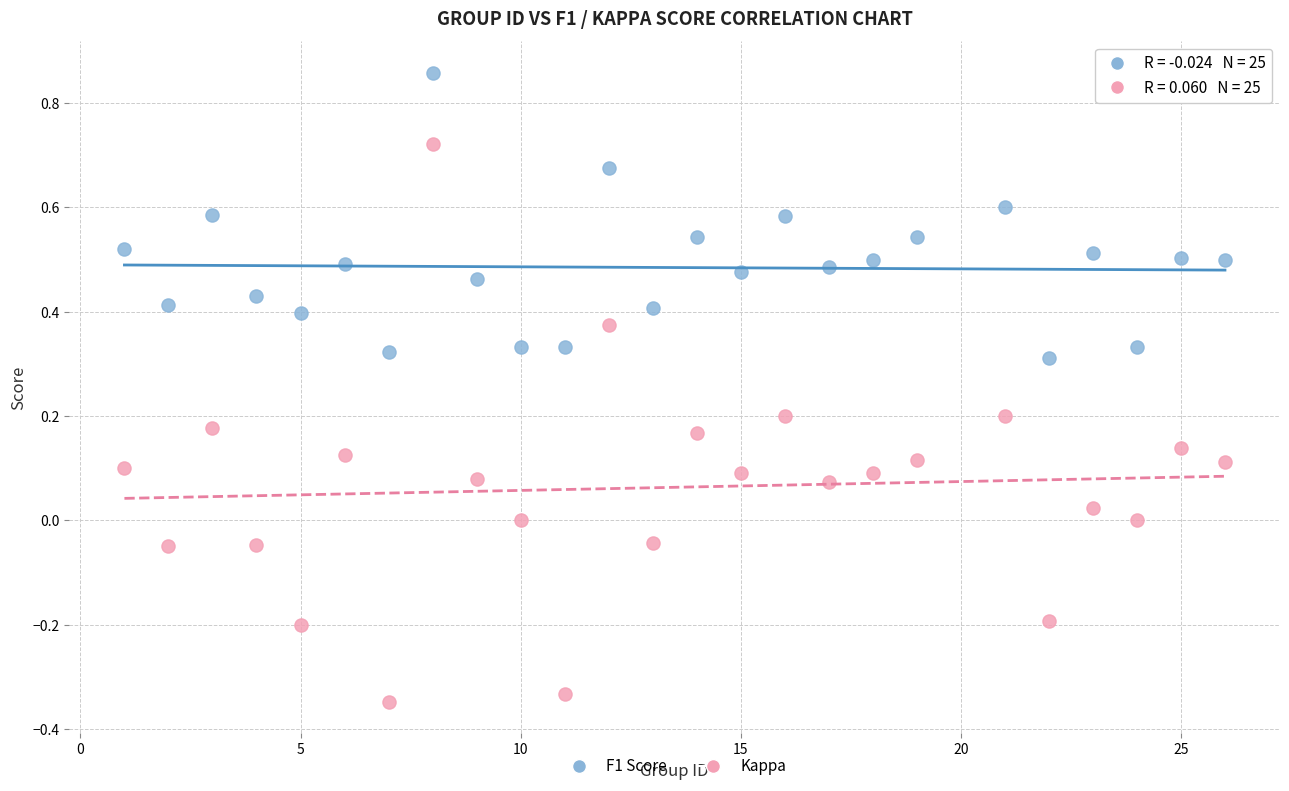

Across all data points, what is the range of X values (max minus min)?

25.0